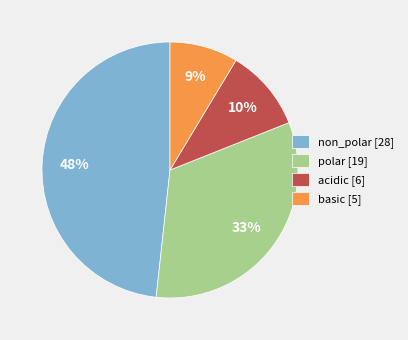

What is the largest slice in the pie chart?

non_polar